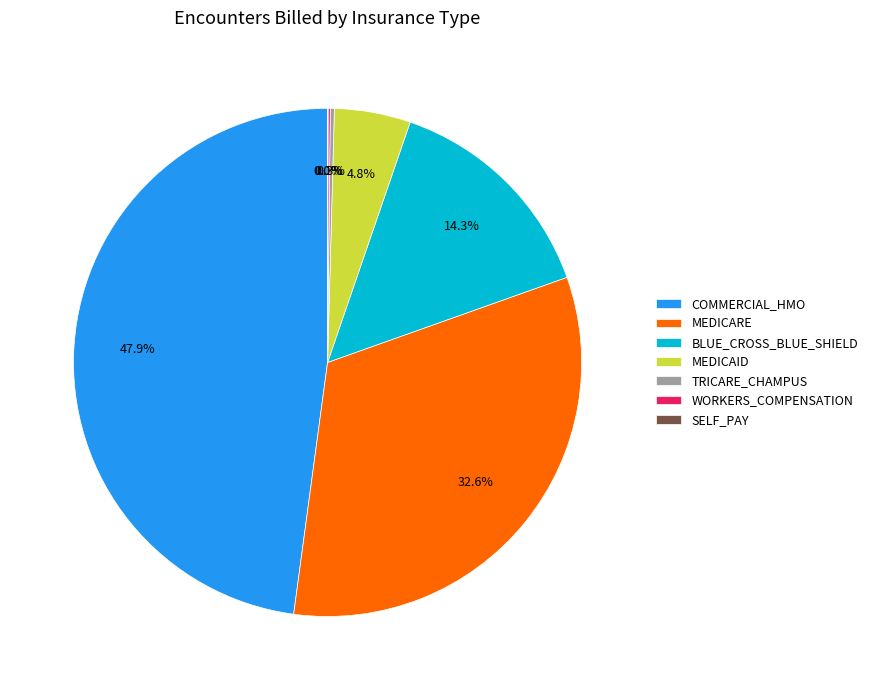

To the nearest percent, what is the difference between the largest and smallest slice percentages?

48%